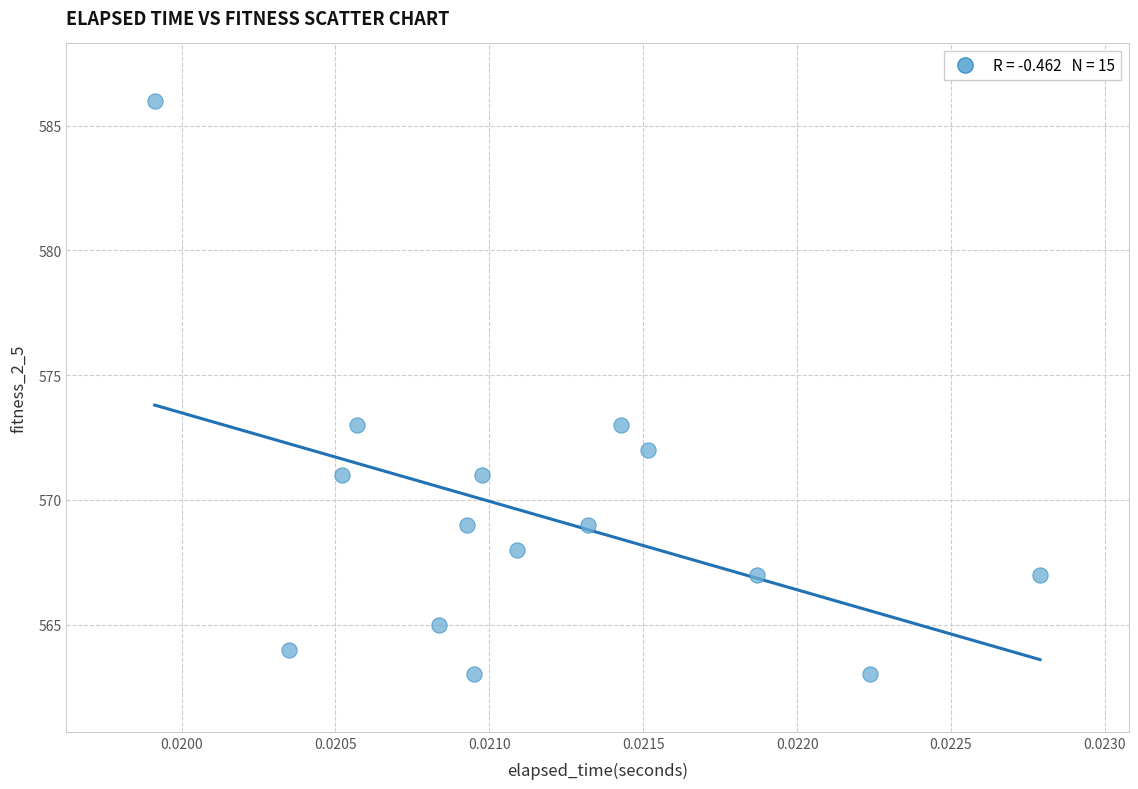

What is the range of Y values (max minus min)?

23